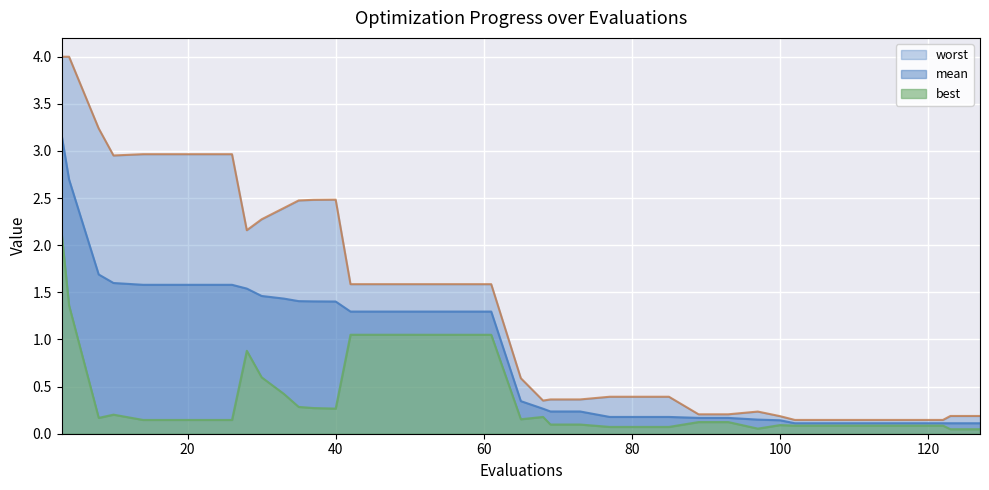

What is the average value of the mean series?

0.9